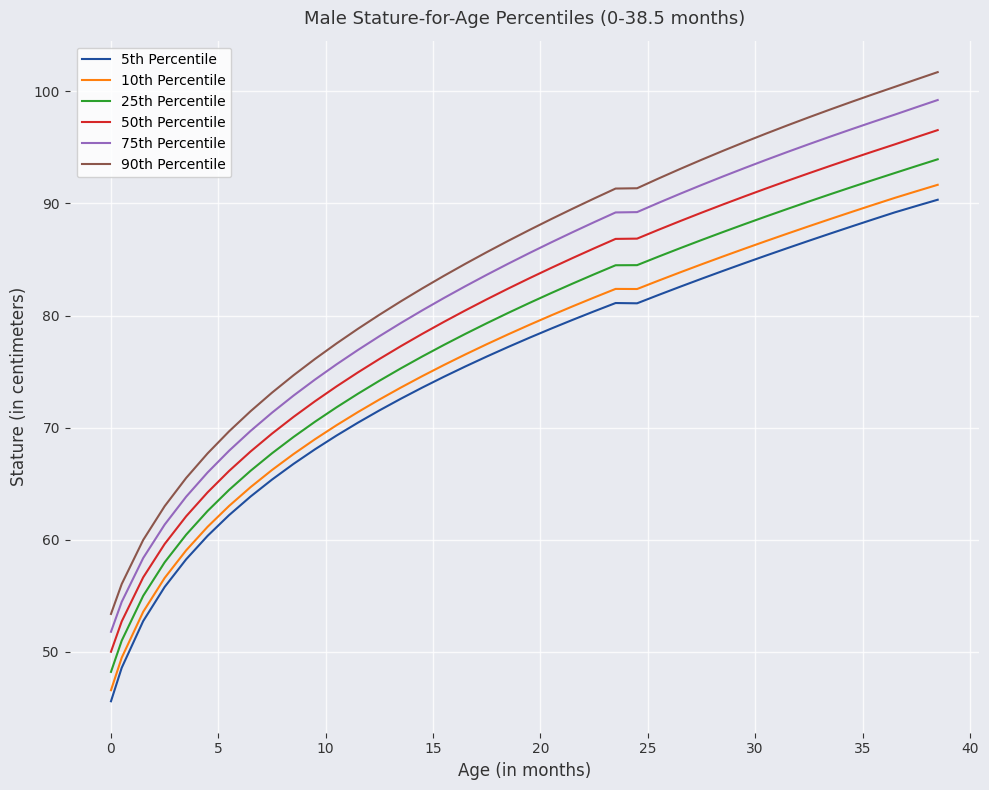

What is the maximum value shown in the chart?

101.7